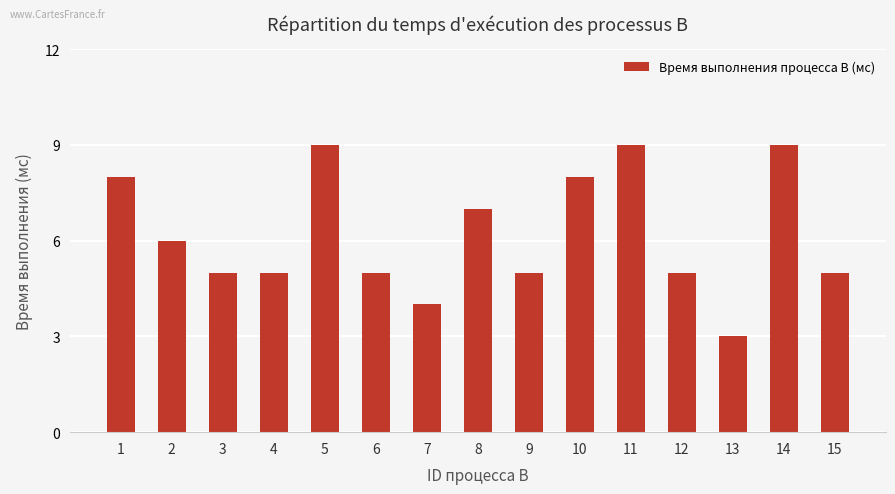

Between 2 and 14, which is larger?

14